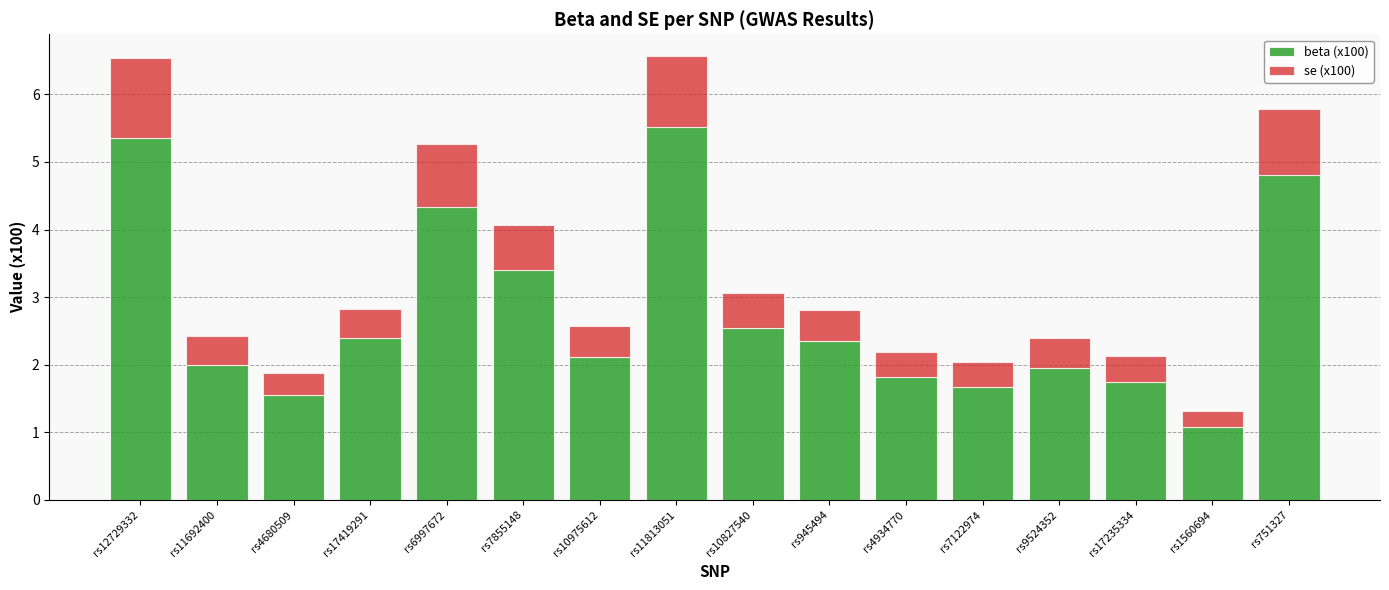

The value of beta (x100) at rs7855148 is 6.0. True or false?

False